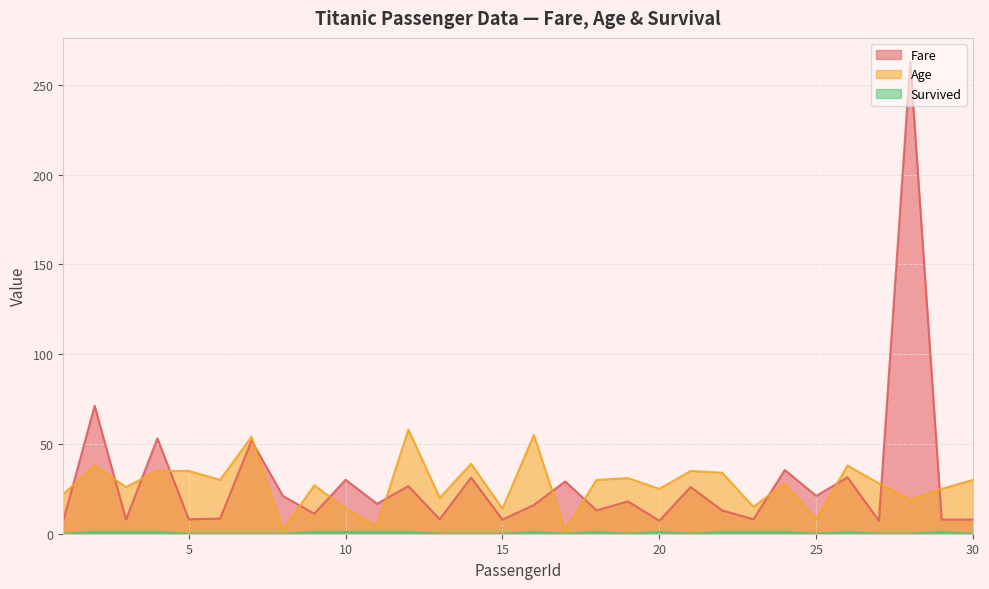

At how many categories does at least one series exceed 187?

1